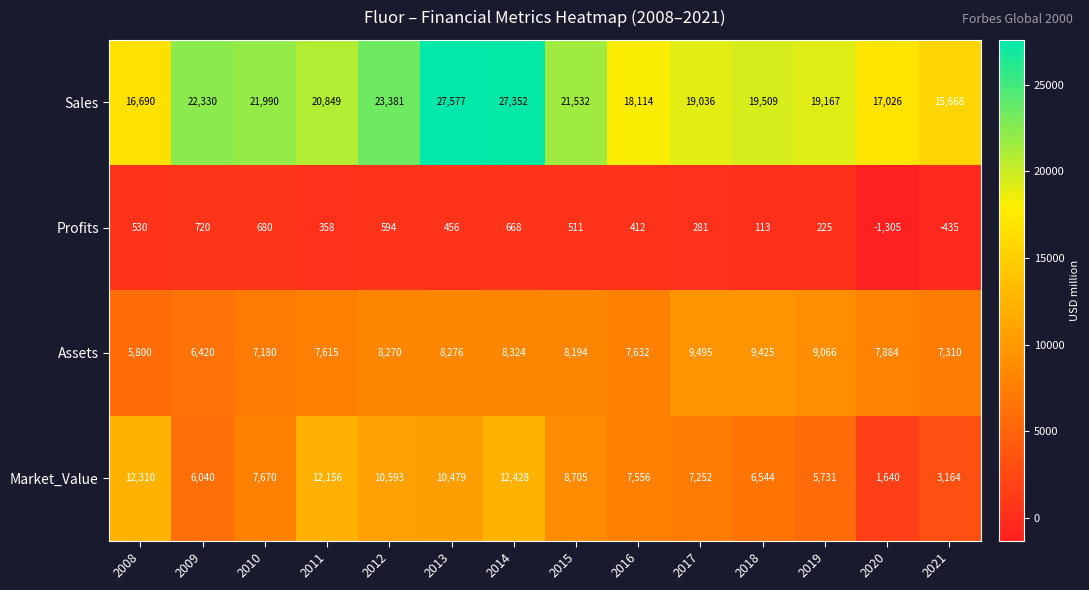

Which series has the largest range (max minus min)?

Sales